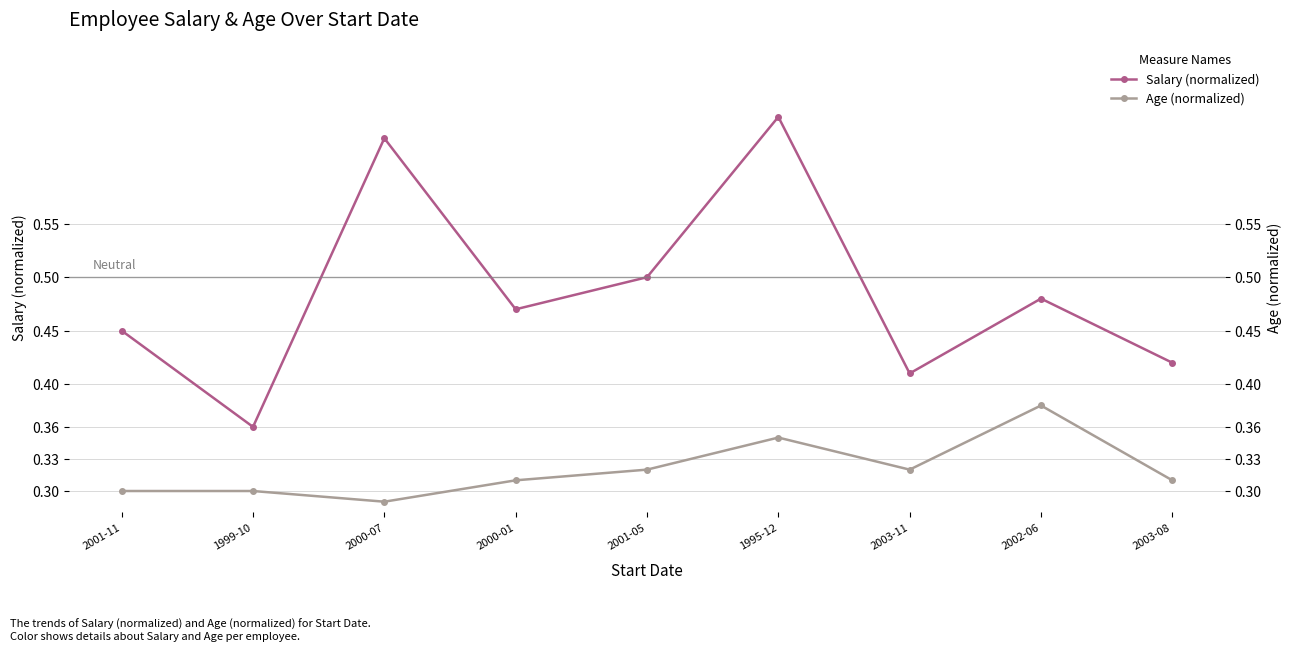

Between 1999-10 and 2002-06, which is larger?

2002-06